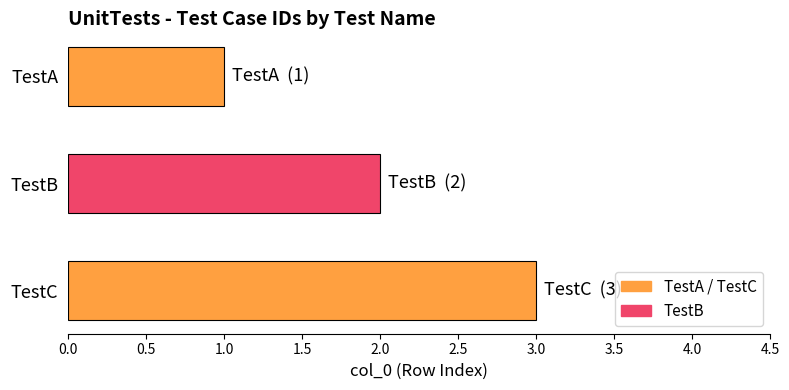

Rank the categories by value from lowest to highest.

TestA, TestB, TestC